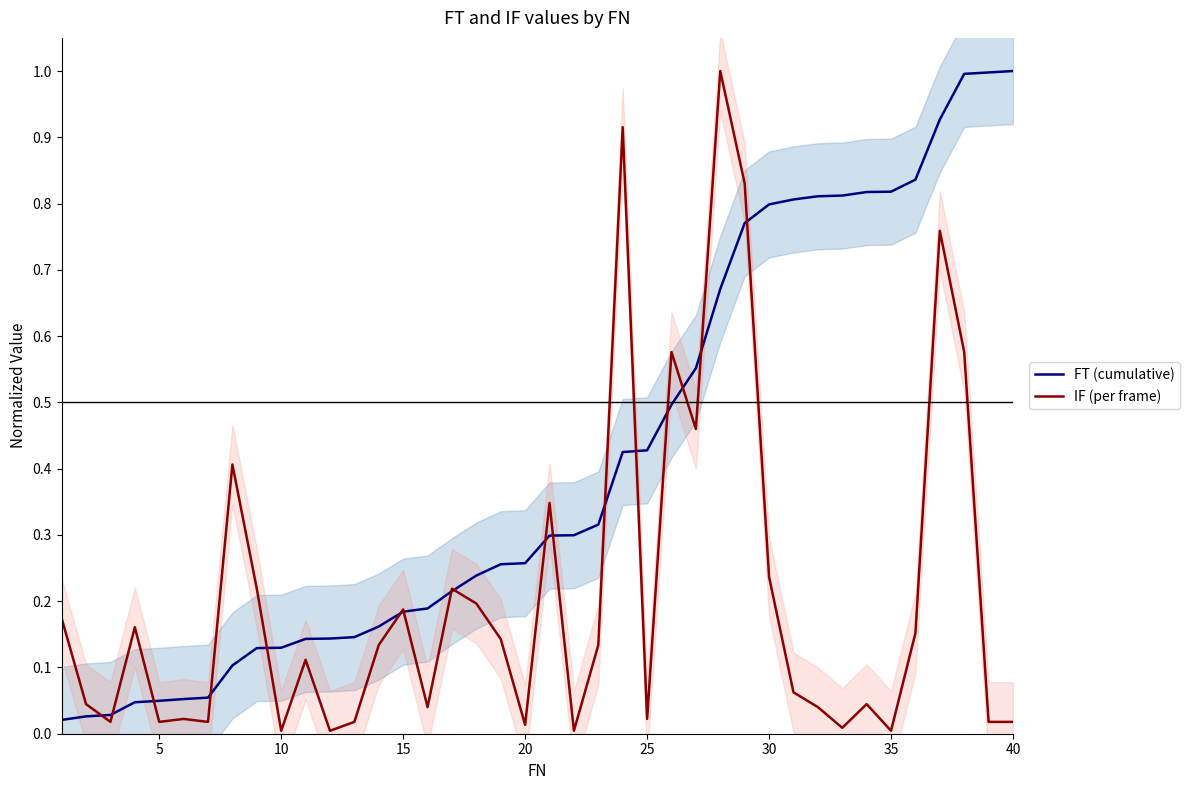

The IF (per frame) series shows 0.0 at 10. True or false?

True